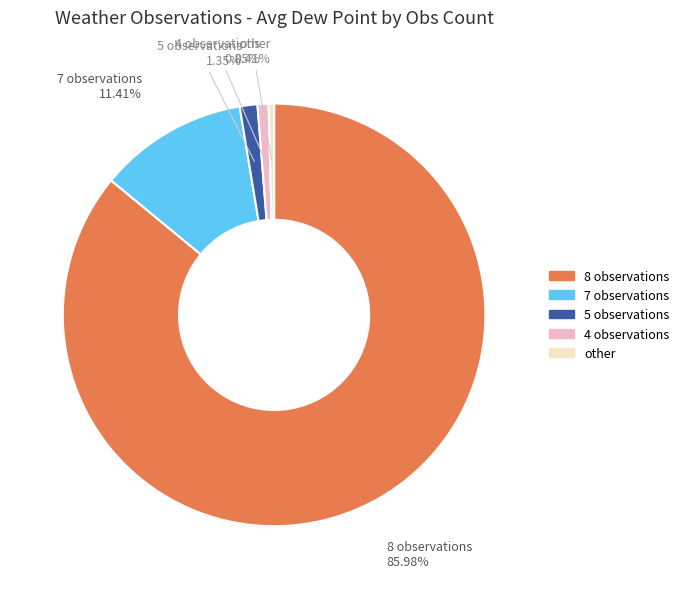

Is there any slice that represents more than half of the pie?

Yes